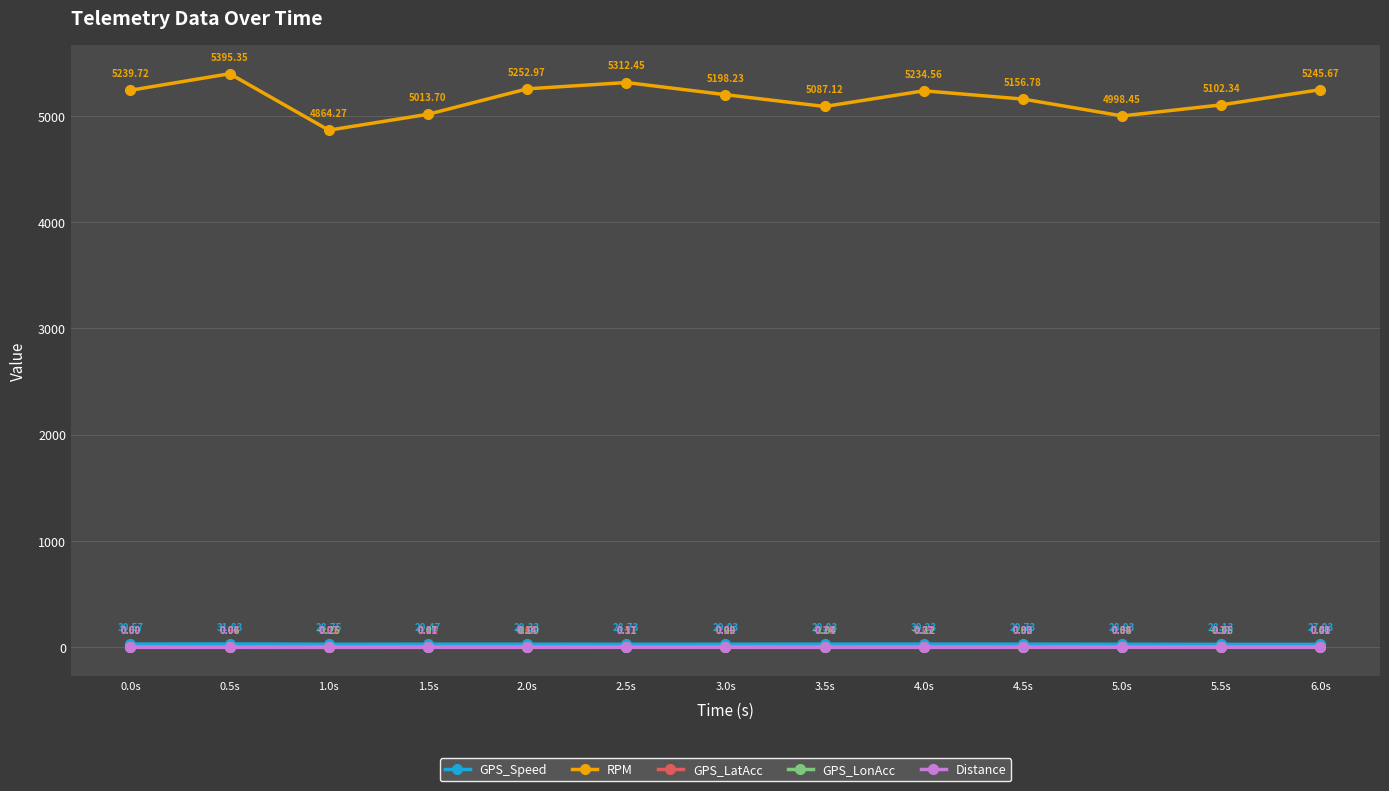

How many interior local peaks does the GPS_Speed series have?

3